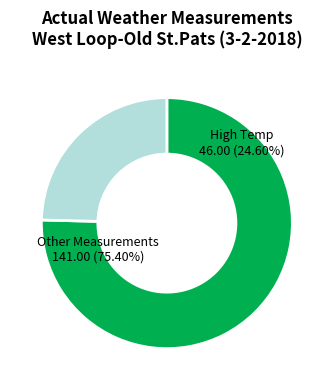

True or false: Visibility accounts for 1% of the total.

False